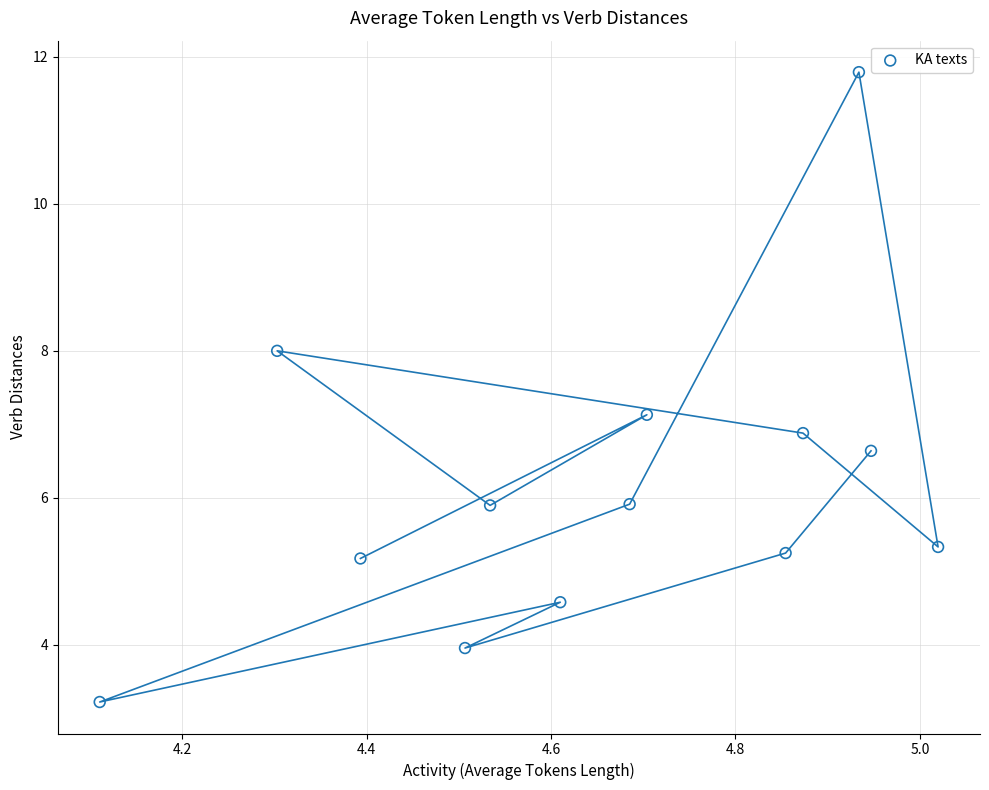

What is the range of X values (max minus min)?

0.9